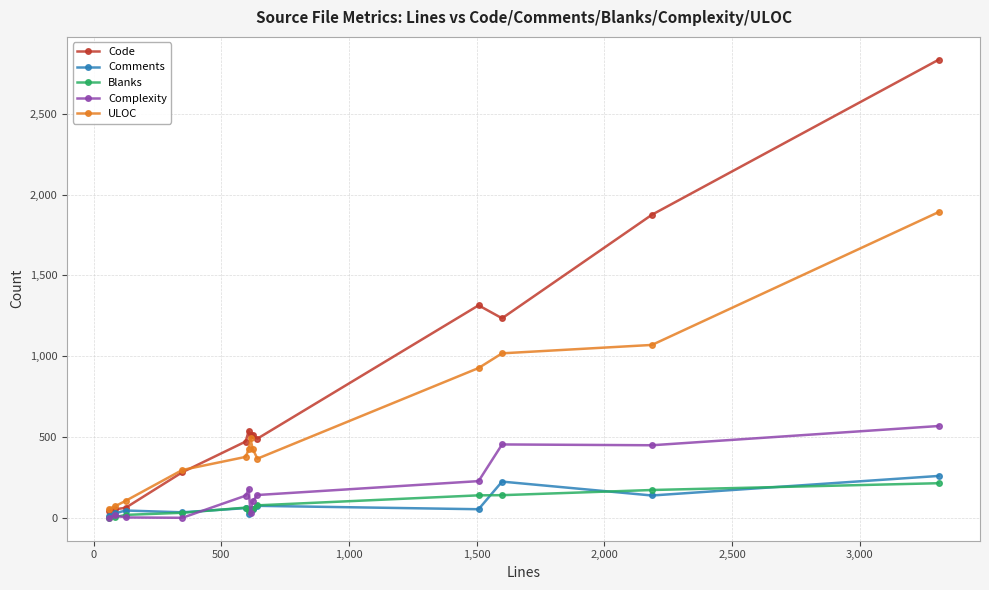

Is this an area chart (filled region under the line)?

No